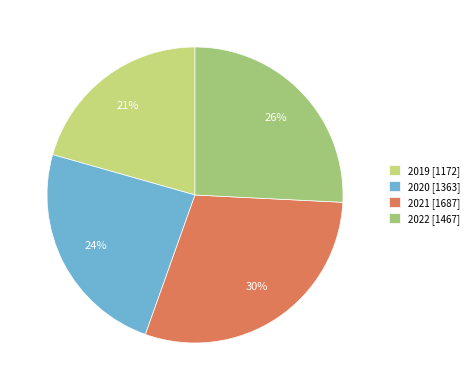

What is the smallest slice in the pie chart?

2019